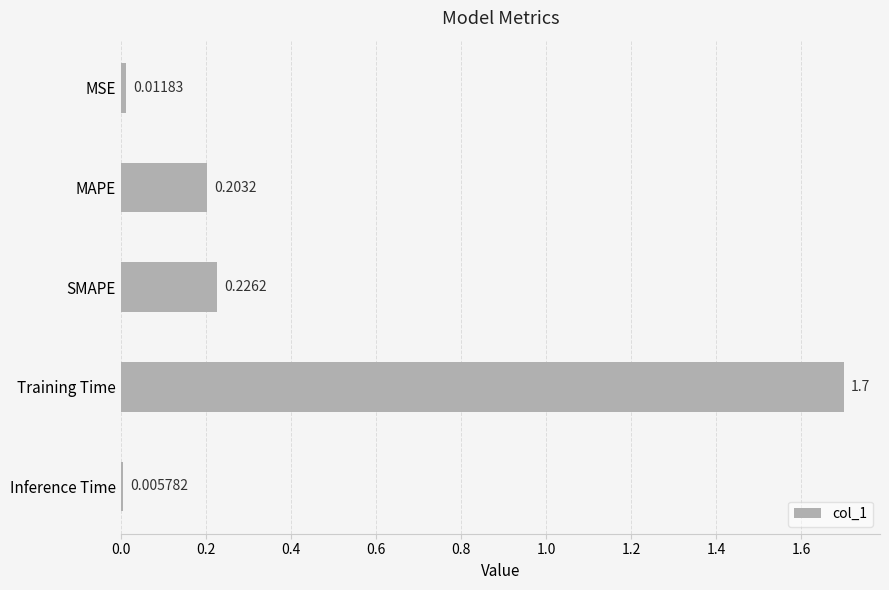

Rank the categories by value from lowest to highest.

Inference Time, MSE, MAPE, SMAPE, Training Time